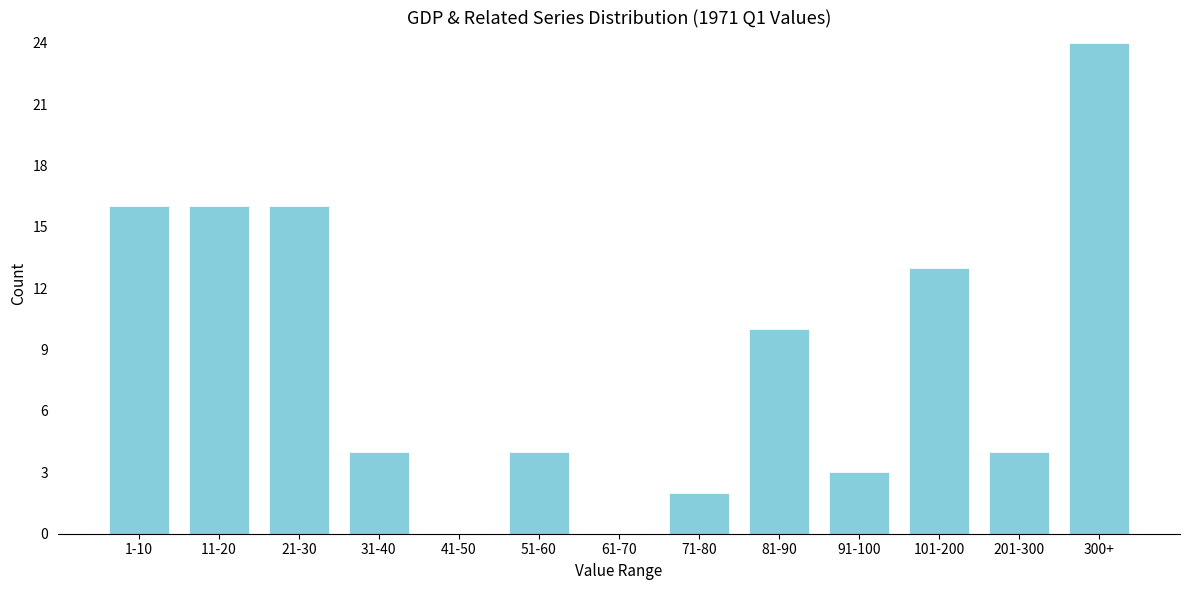

Reading right to left, extract all data points from this chart.

300+=24	201-300=4	101-200=13	91-100=3	81-90=10	71-80=2	61-70=0	51-60=4	41-50=0	31-40=4	21-30=16	11-20=16	1-10=16